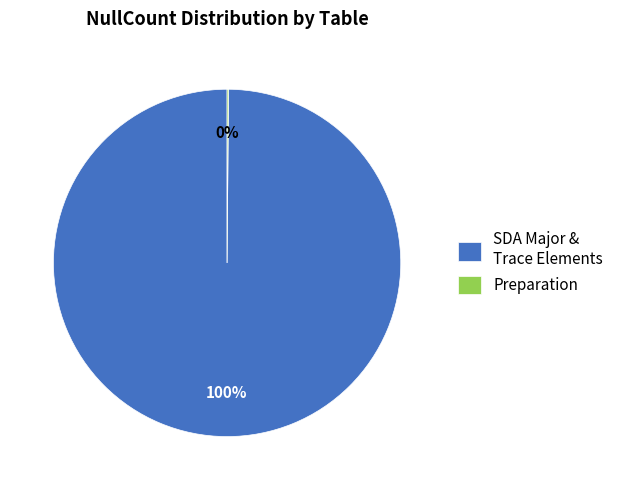

To the nearest percent, what is the average slice percentage?

50%